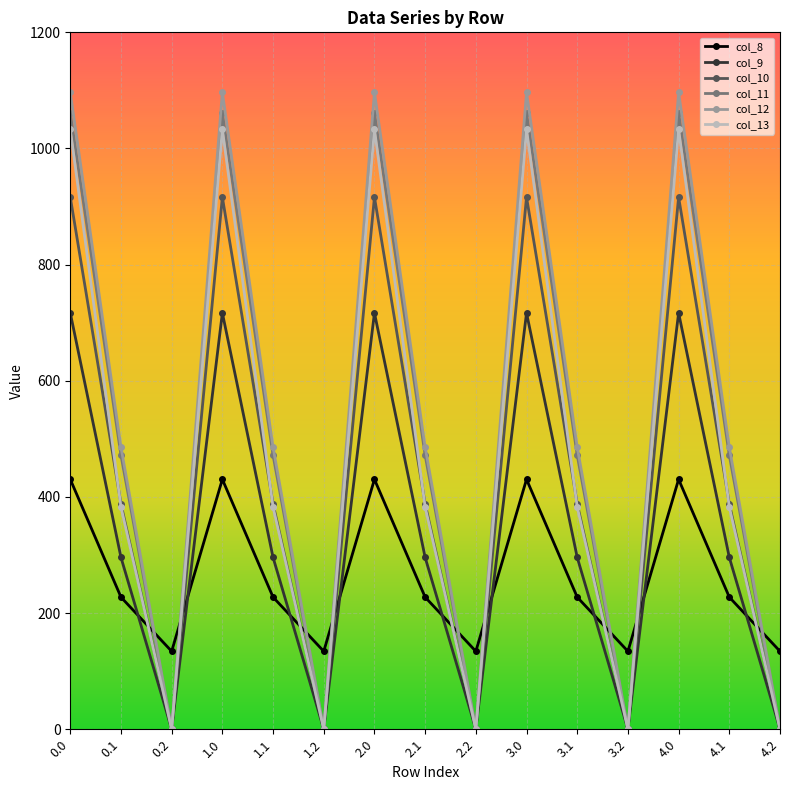

What is the difference between the maximum and minimum values in the col_13 series?

1032.9